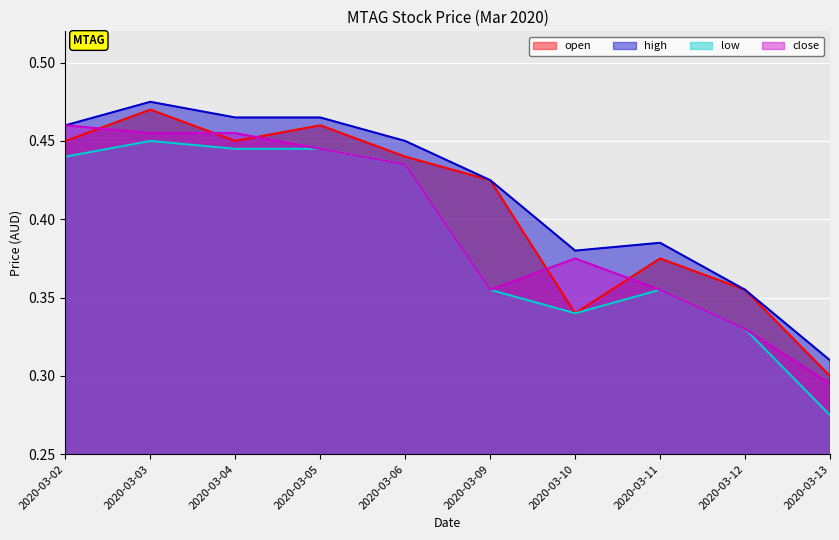

Rank the series at 2020-03-11 from highest to lowest value.

high, open, low, close